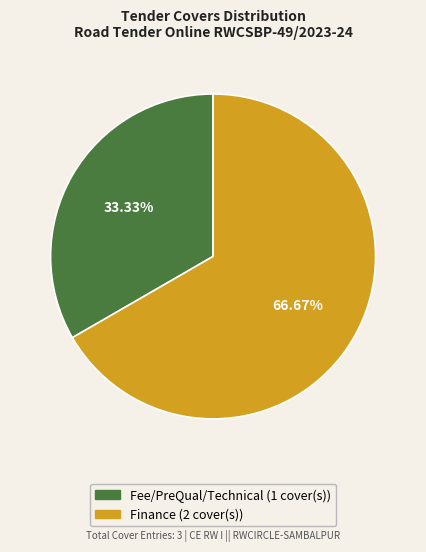

Which slice represents more than half of the pie?

Finance